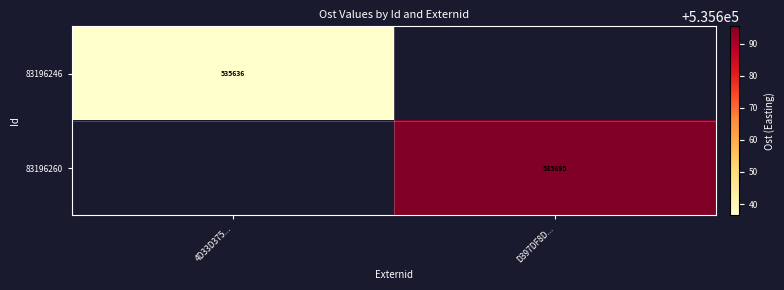

Which label corresponds to the largest value in the chart?

D397DF8D...